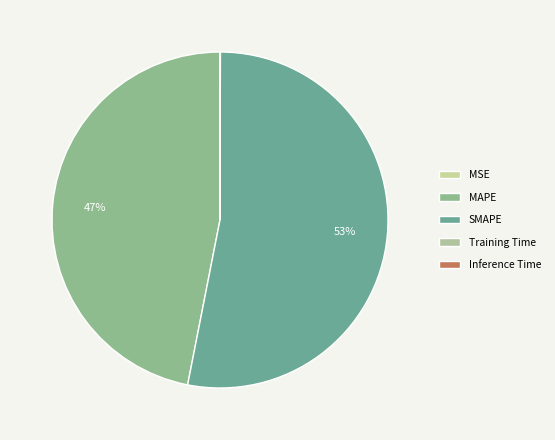

True or false: Inference Time accounts for 0% of the total.

True